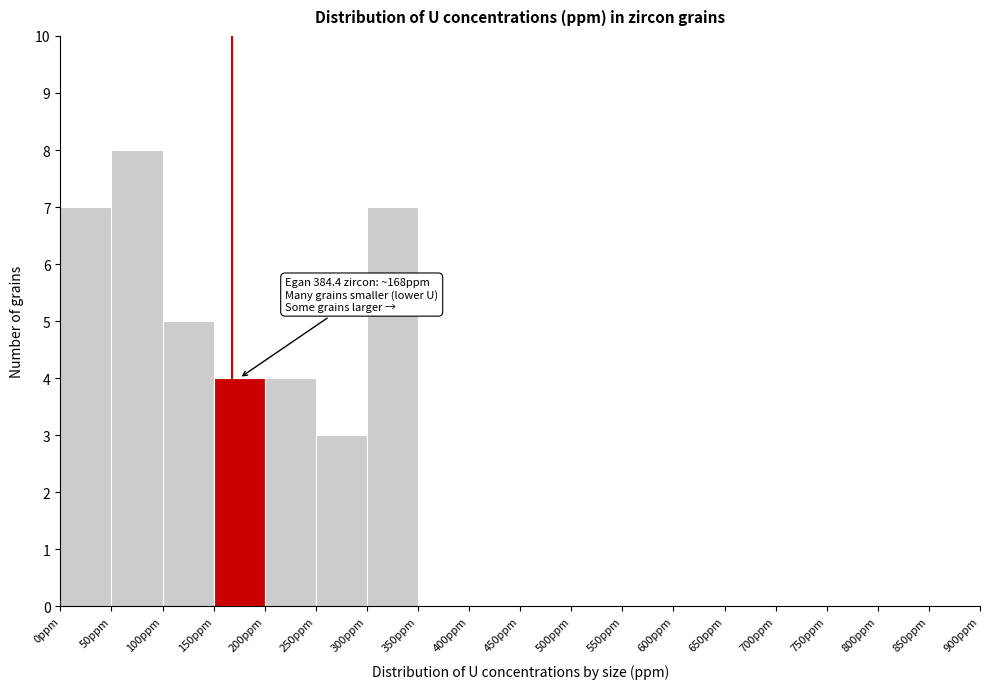

Which range on the x-axis has the tallest bar?

50 to 100